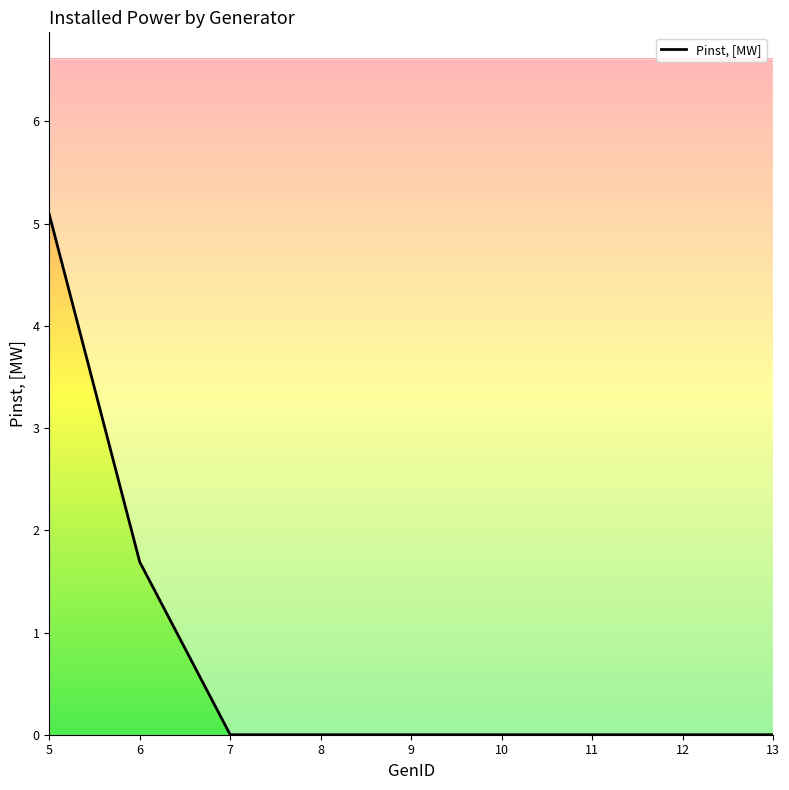

What is the greatest value displayed?

5.1